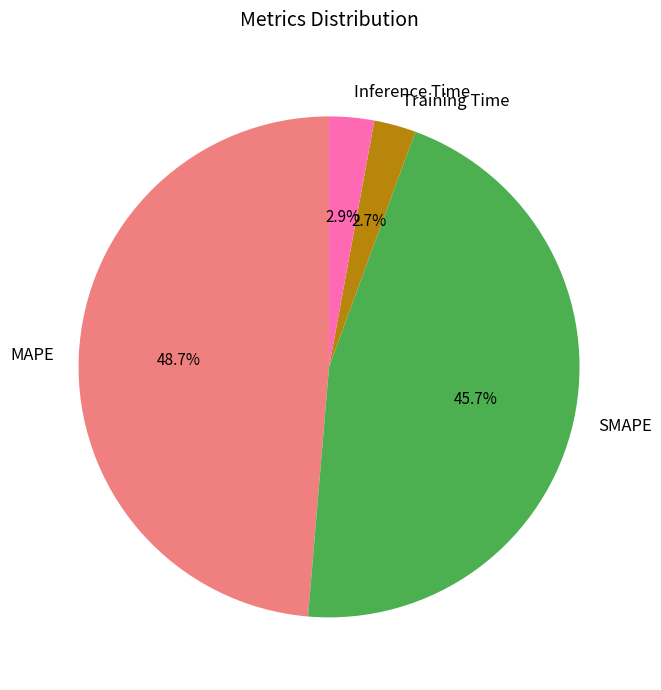

How many slices are in this pie chart?

4